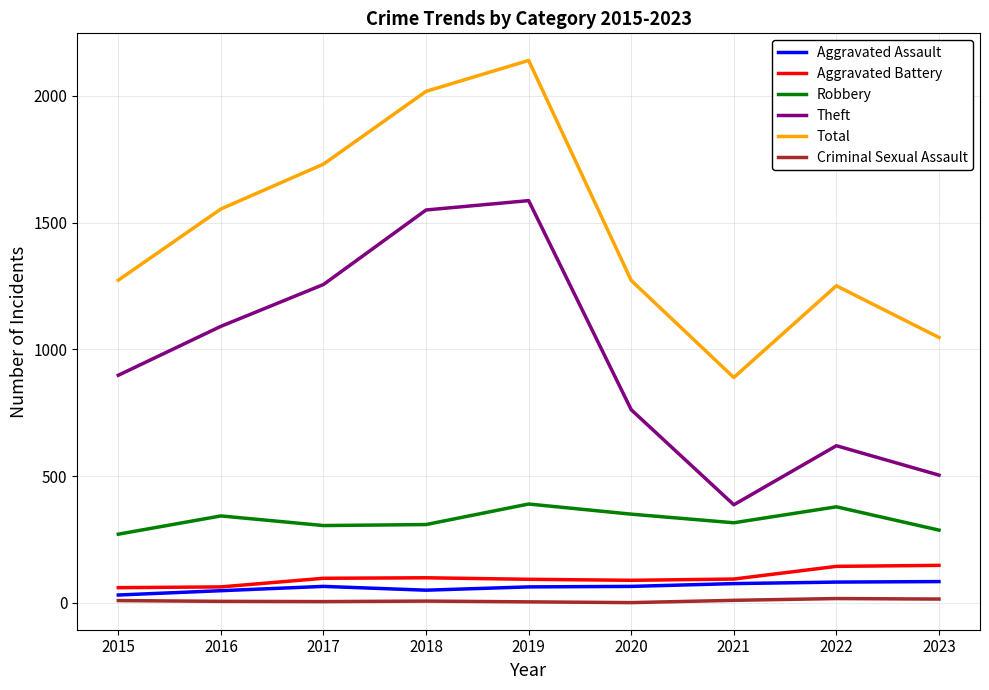

Between 2017 and 2023, which series saw the biggest shift?

Theft